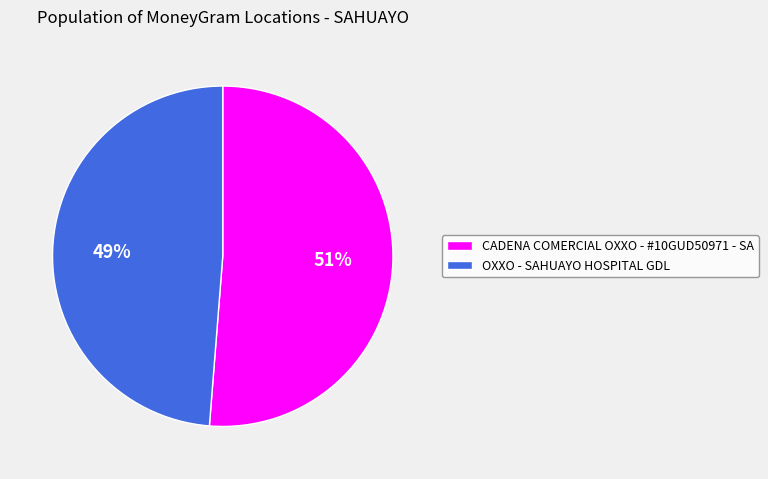

The OXXO - SAHUAYO HOSPITAL GDL slice represents 49% of the pie. True or false?

True